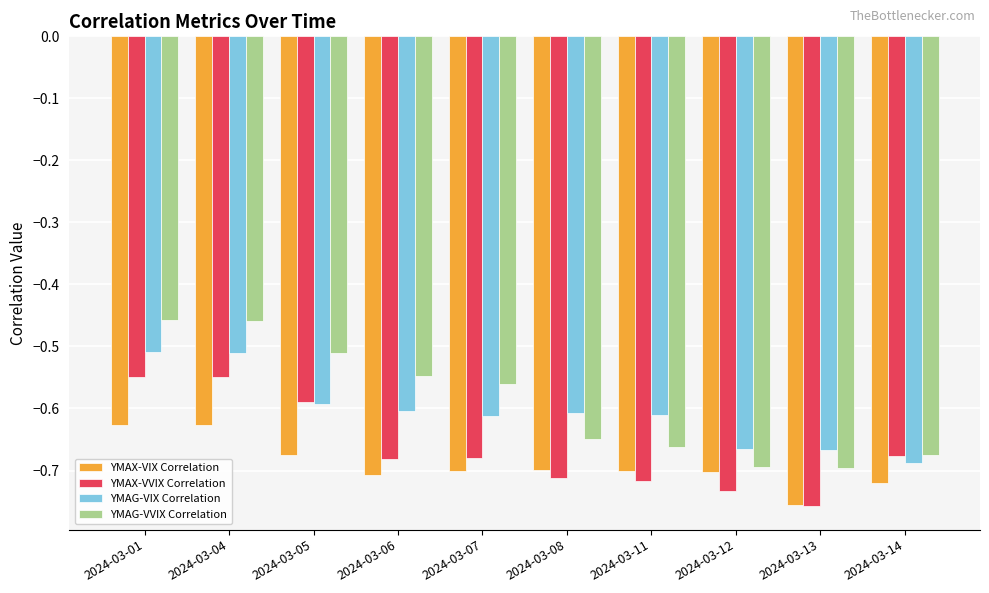

Which series has the widest spread of values?

YMAG-VVIX Correlation